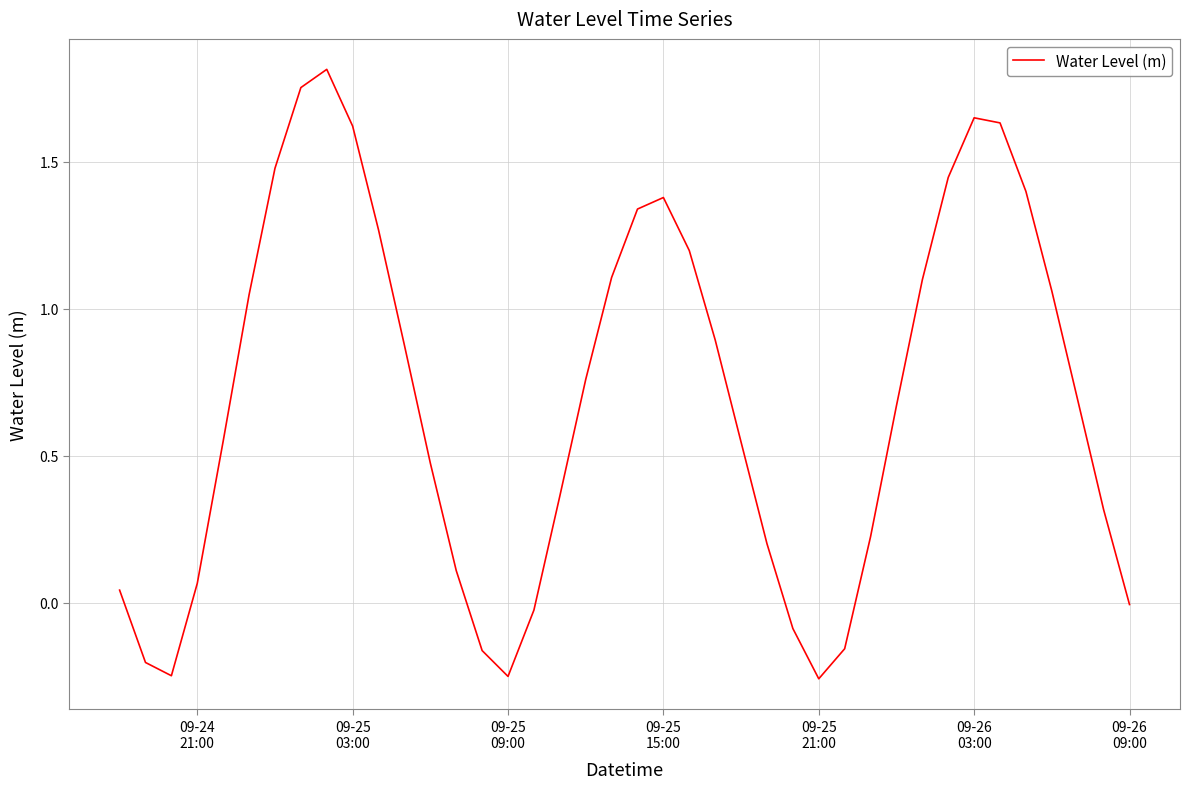

What is the difference between the maximum and minimum values?

2.1